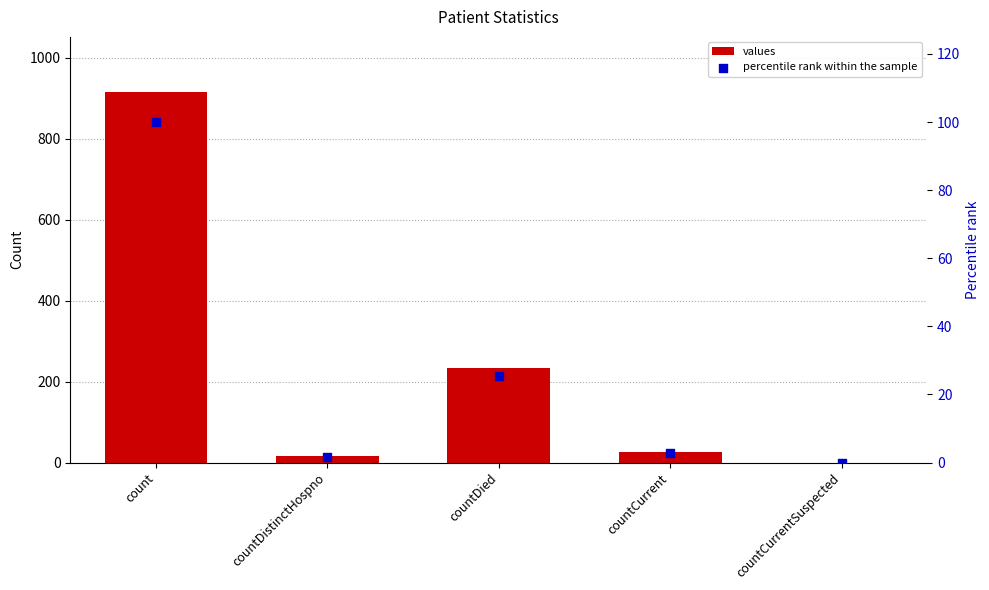

At which category is the sum across all series the highest?

count